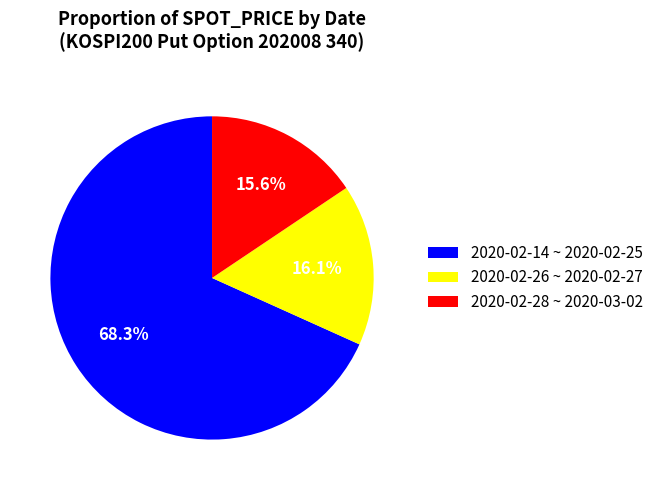

Rank the categories by value from lowest to highest.

2020-02-28 ~ 2020-03-02, 2020-02-26 ~ 2020-02-27, 2020-02-14 ~ 2020-02-25